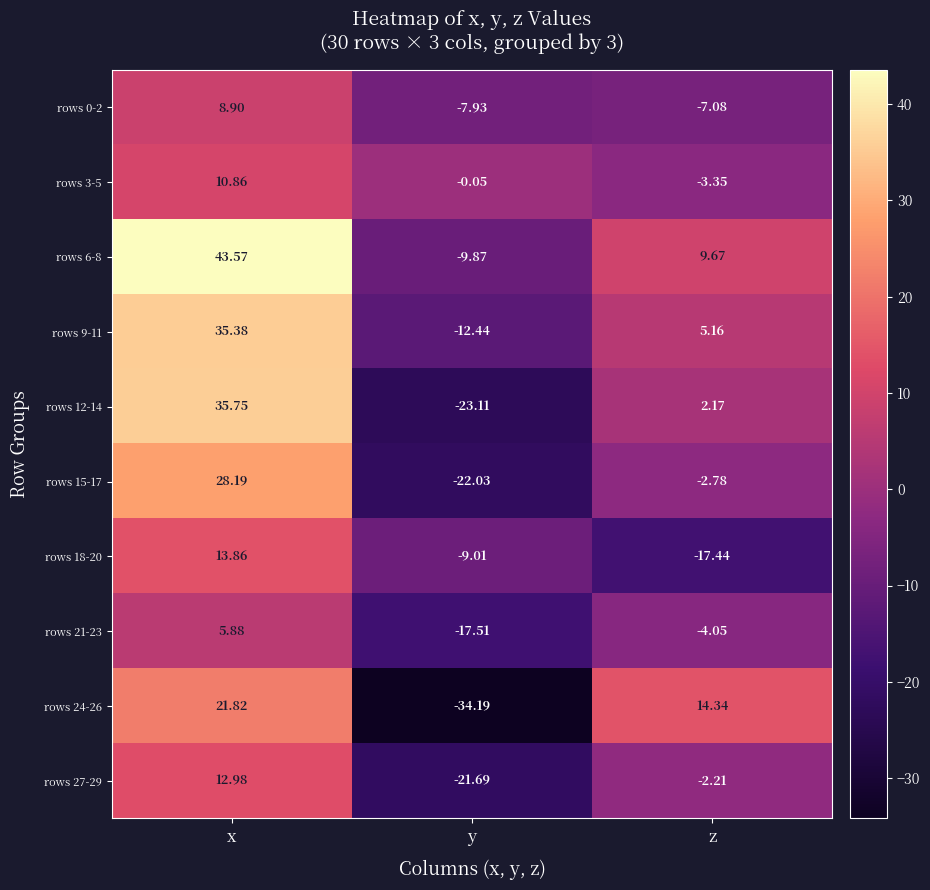

How many series are shown in this chart?

10